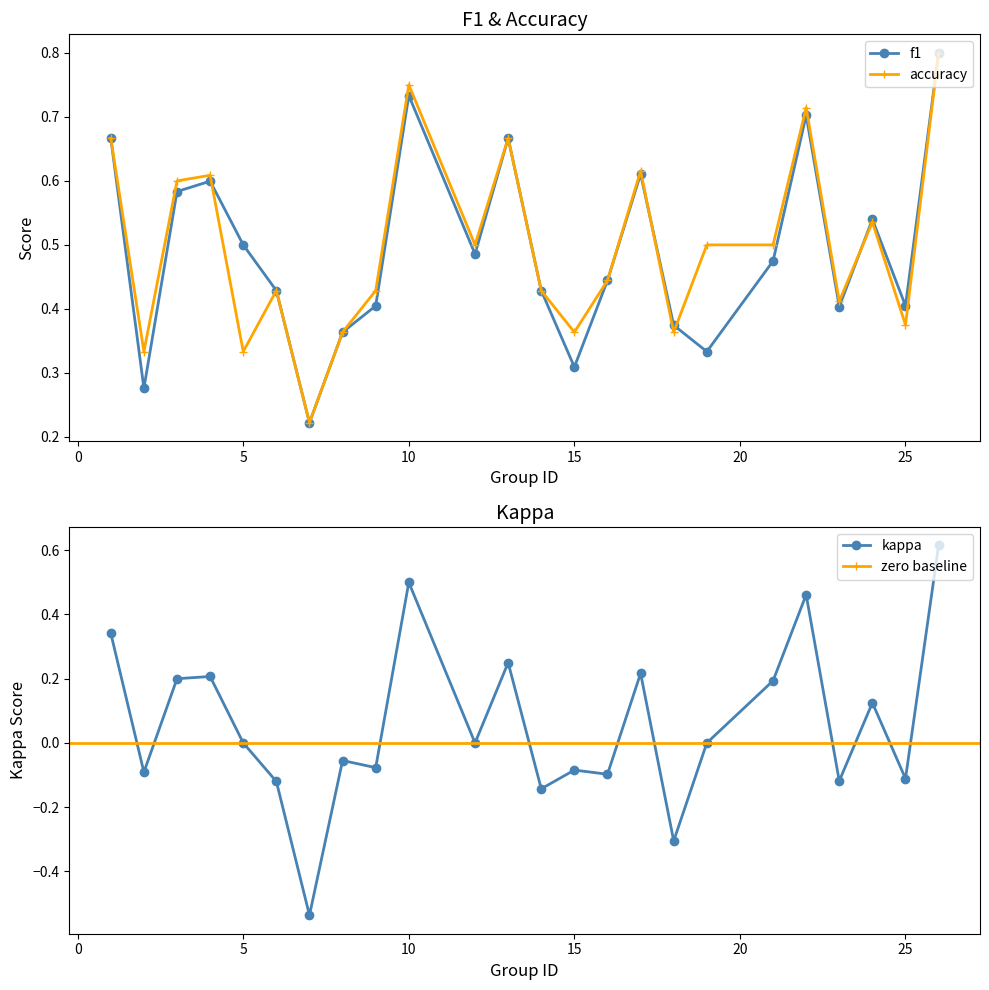

True or false: kappa has more than 2 points higher than both neighbors.

True